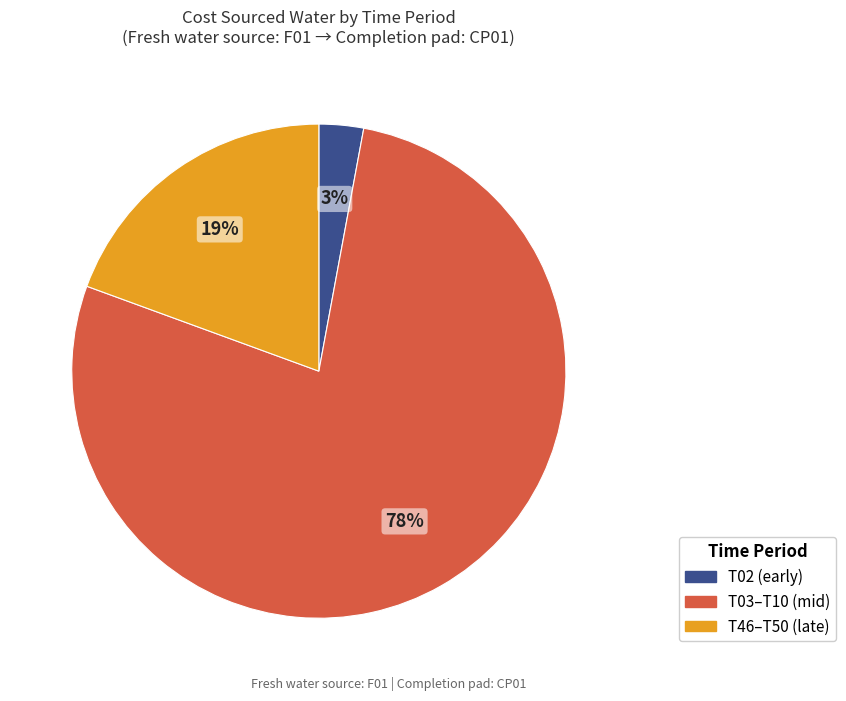

How many segments does this pie chart have?

3